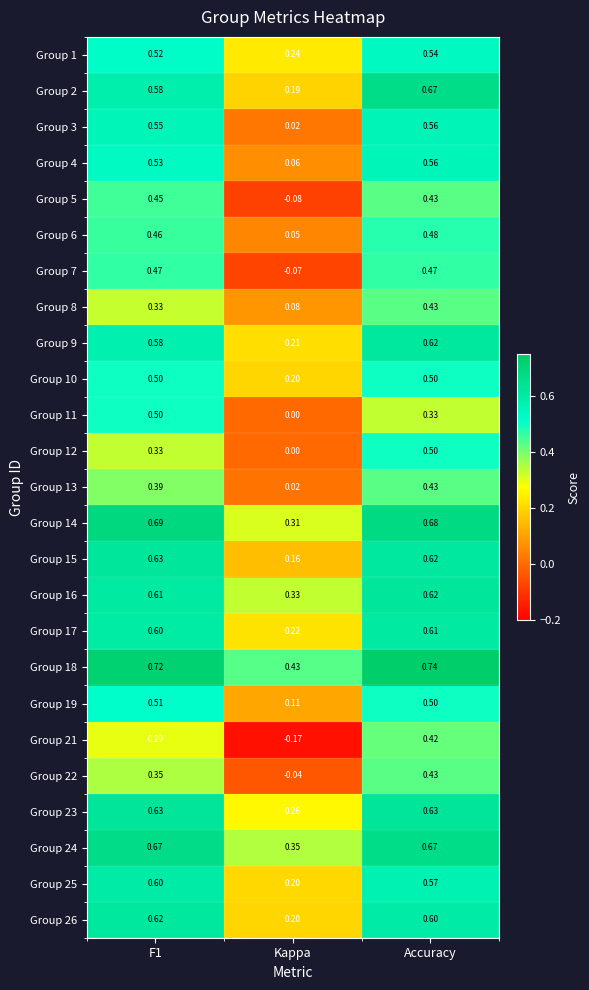

Is the value of Group 9 at Kappa greater than the value of Group 17 at F1?

No